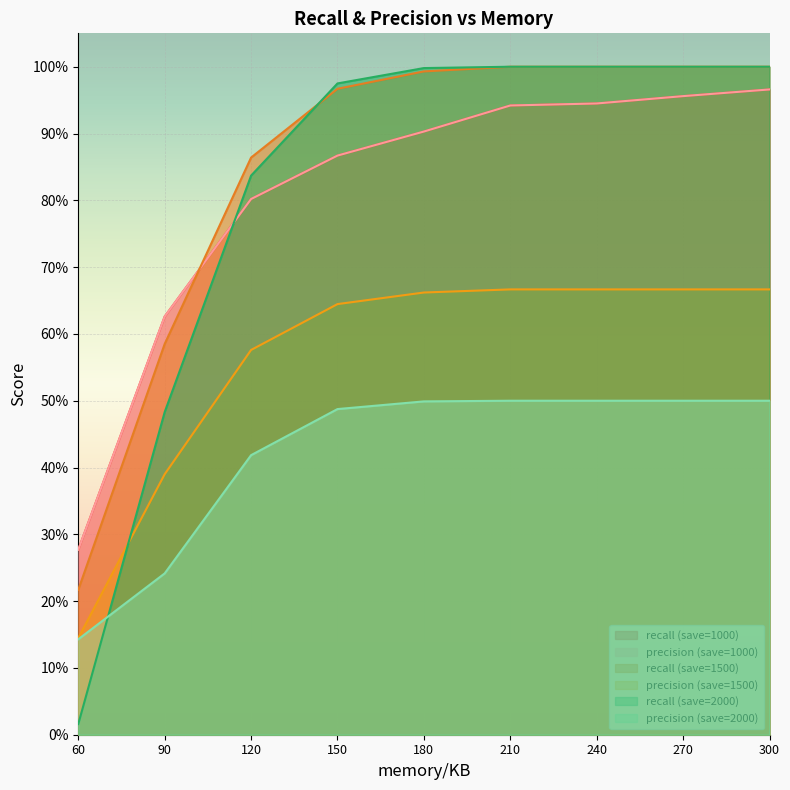

Read the recall (save=1000) value at 120.

0.8